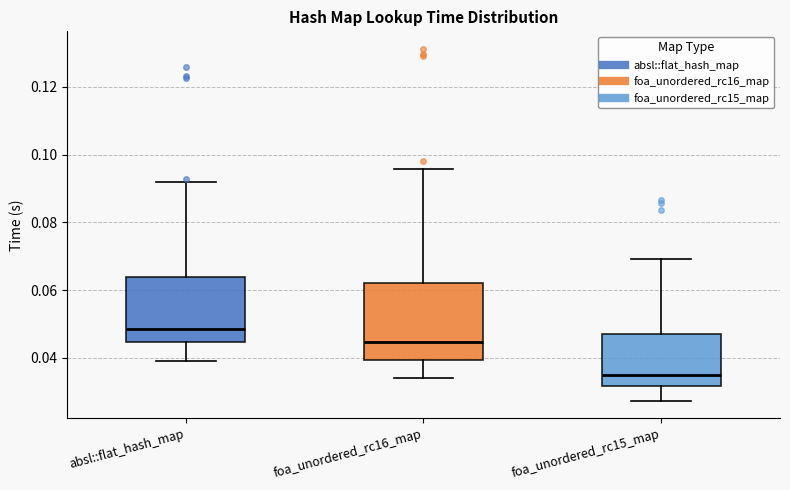

Where does the median line of the box for foa_unordered_rc15_map sit on the y-axis? The values are not printed on the chart, so give them approximately, as read against the axis.

0.034